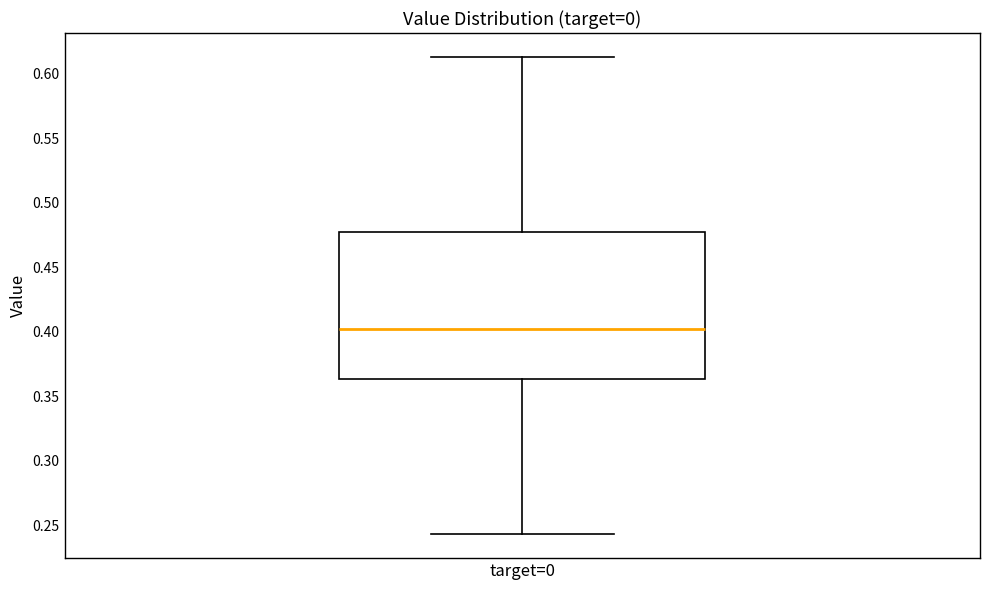

Where does the lower whisker of the box for target=0 end on the y-axis? The values are not printed on the chart, so give them approximately, as read against the axis.

0.245